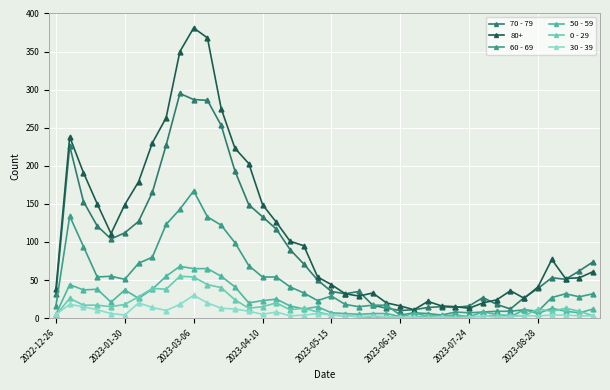

Is this an area chart (filled region under the line)?

No